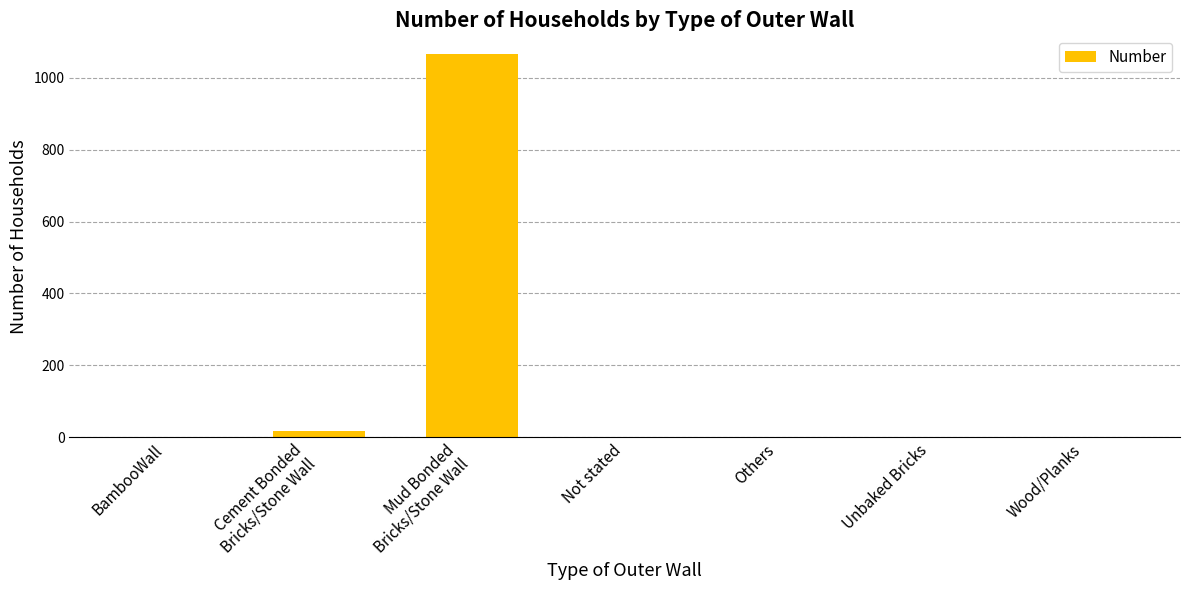

Are the bars horizontal?

No